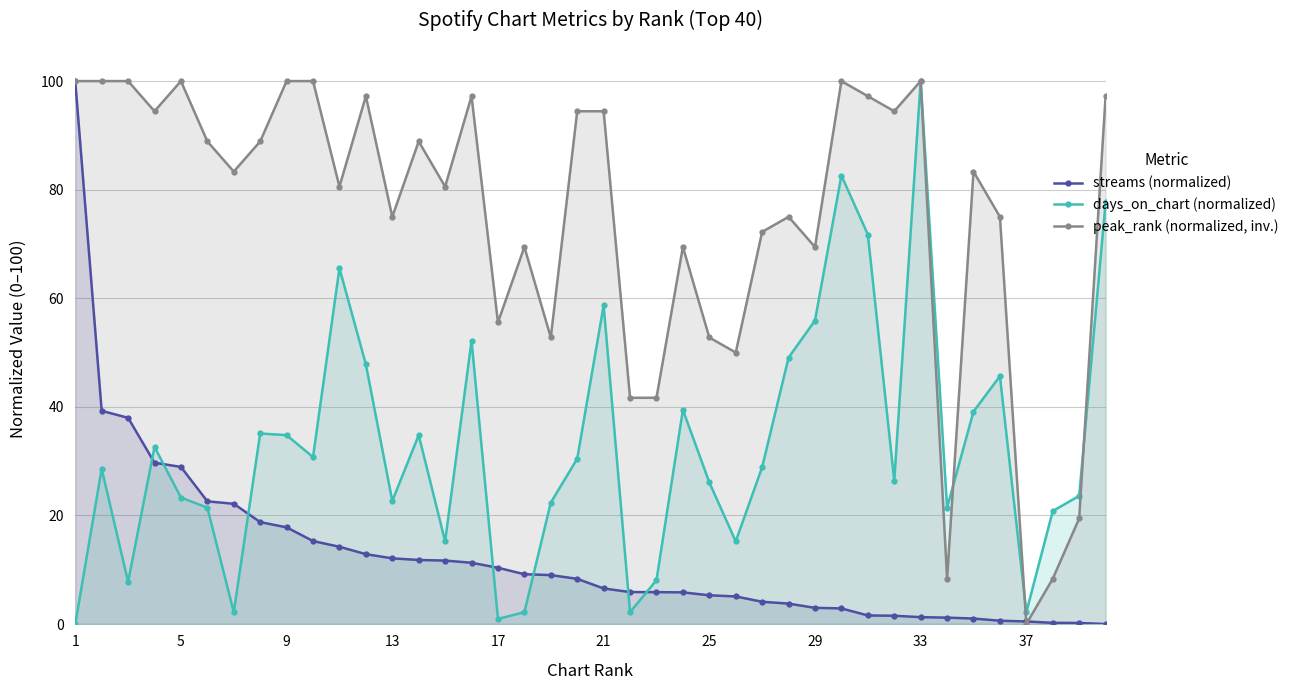

Which category has the lowest value in the peak_rank (normalized, inv.) series?

37